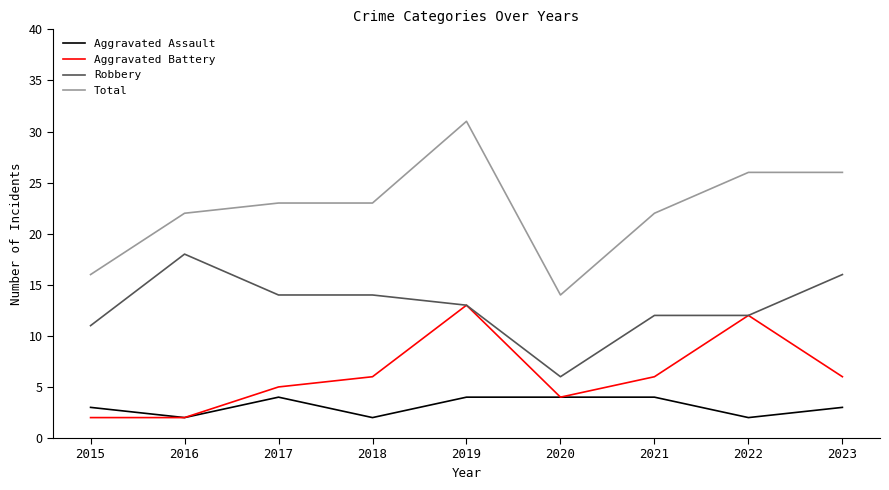

What is the total value across all series at 2015?

32